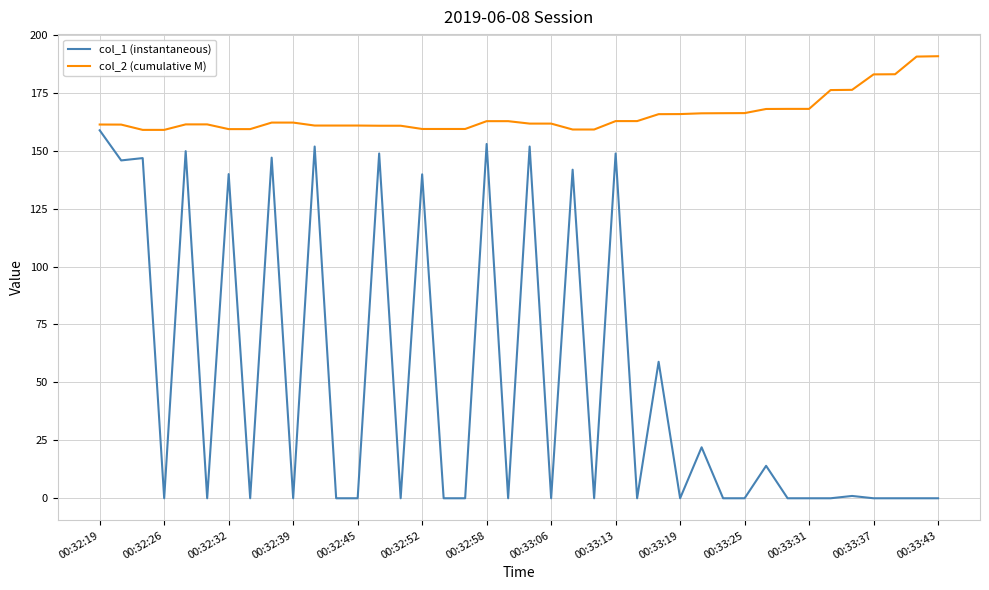

True or false: col_2 (cumulative M) and col_1 (instantaneous) intersect in this chart.

False